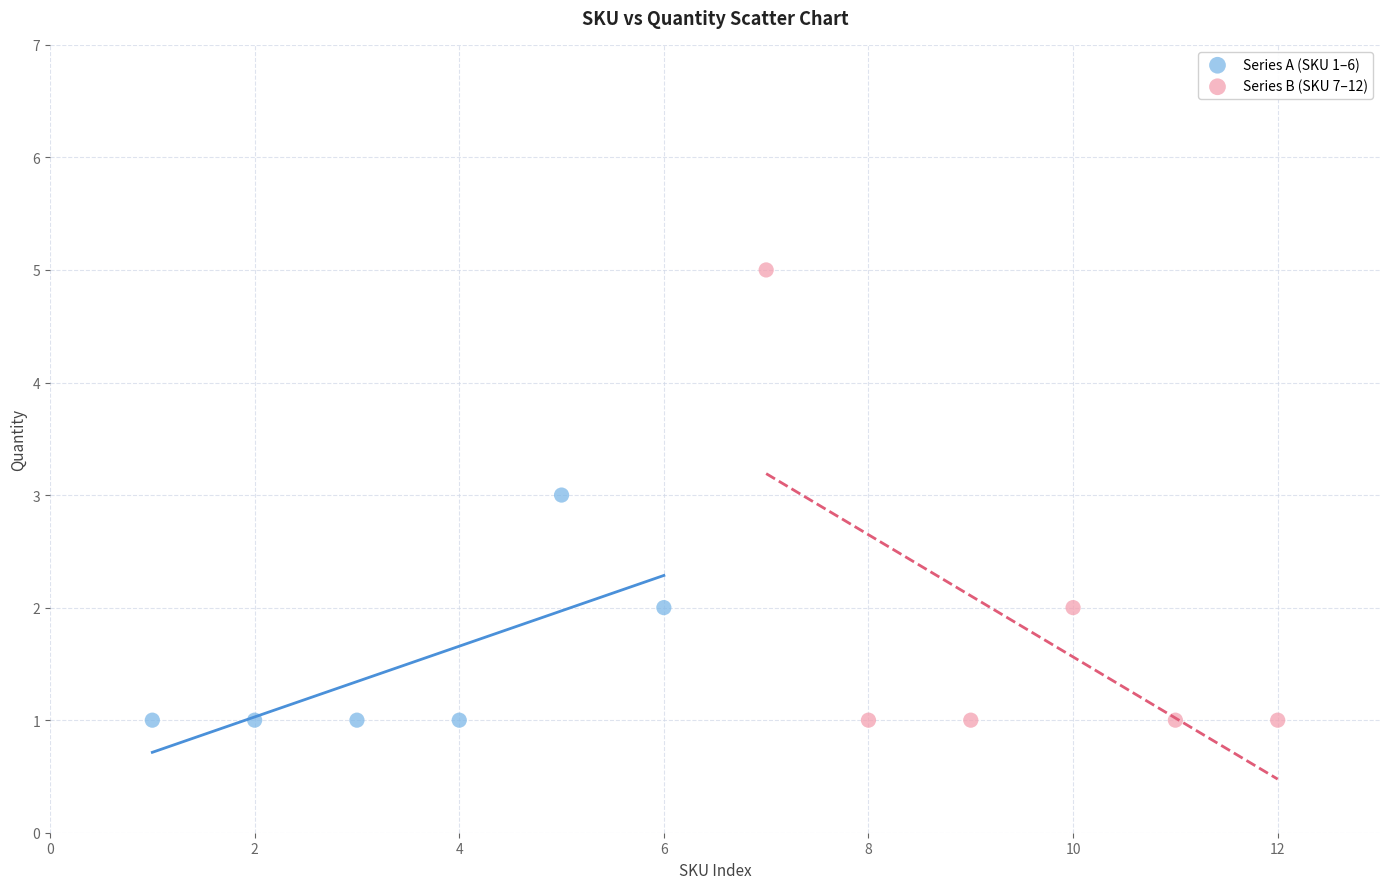

Which series has the largest Y range (max minus min)?

Series B (SKU 7–12)